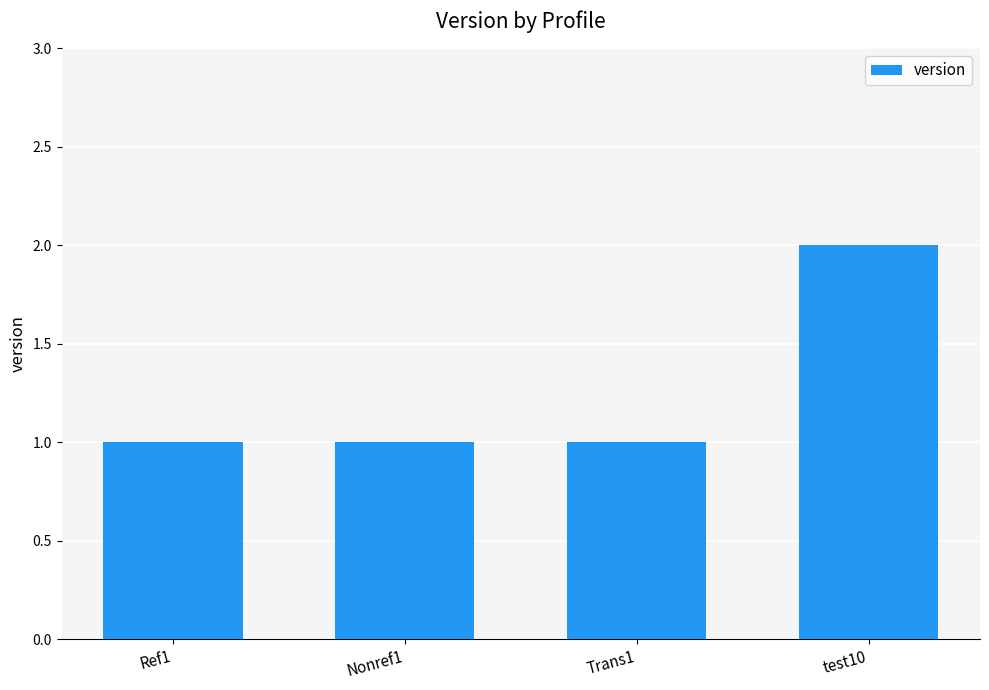

Approximately how many times larger is the value at test10 compared to Trans1?

2.0